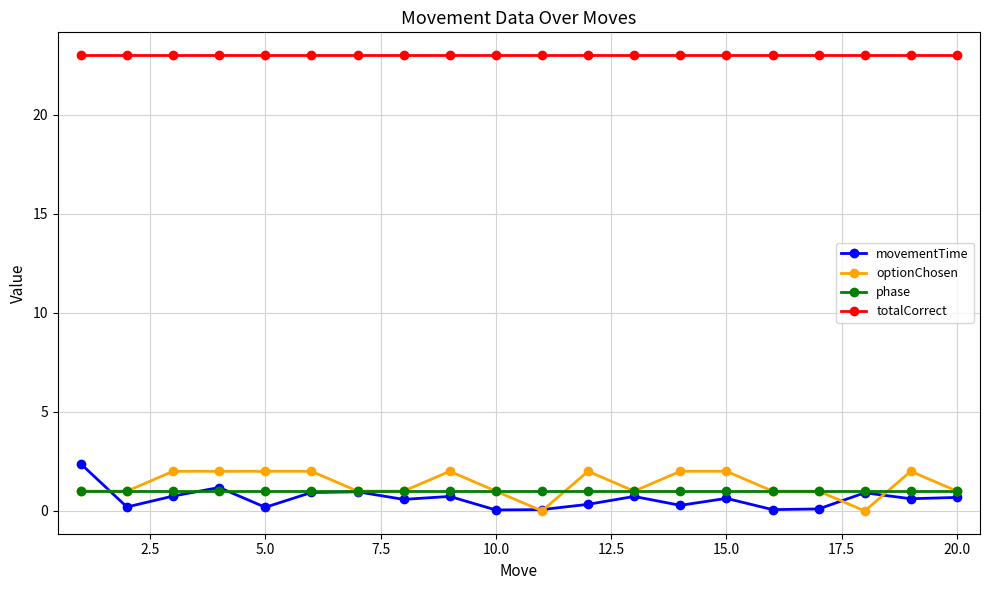

What is the value of the totalCorrect point at the 15th from the left?

23.0